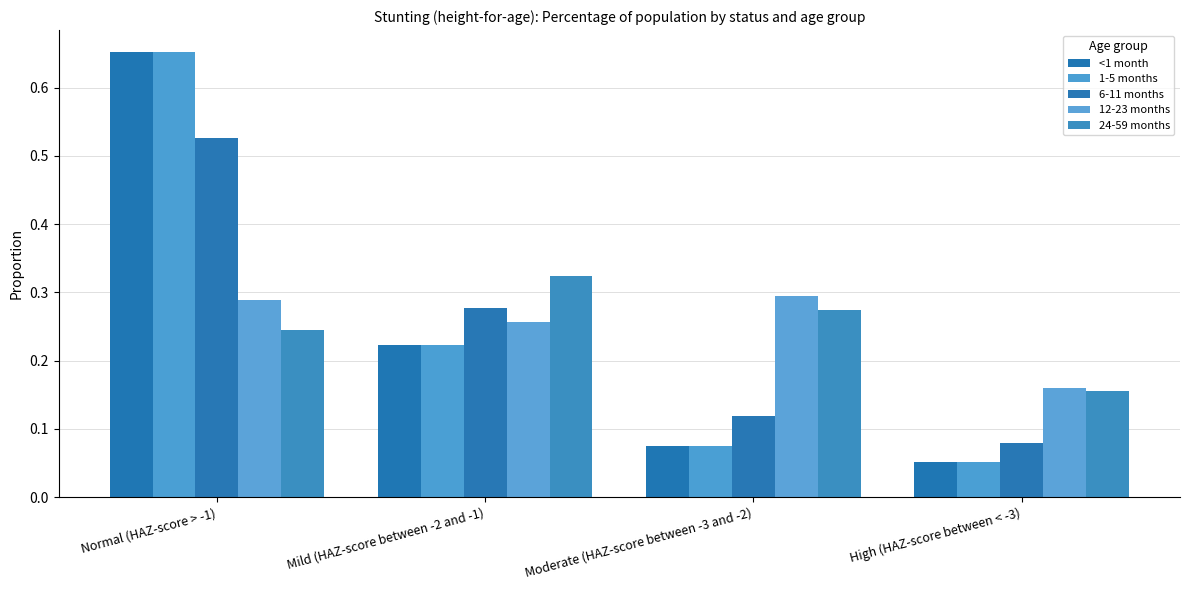

What is the label of the 4th bar from the right?

Normal (HAZ-score > -1)